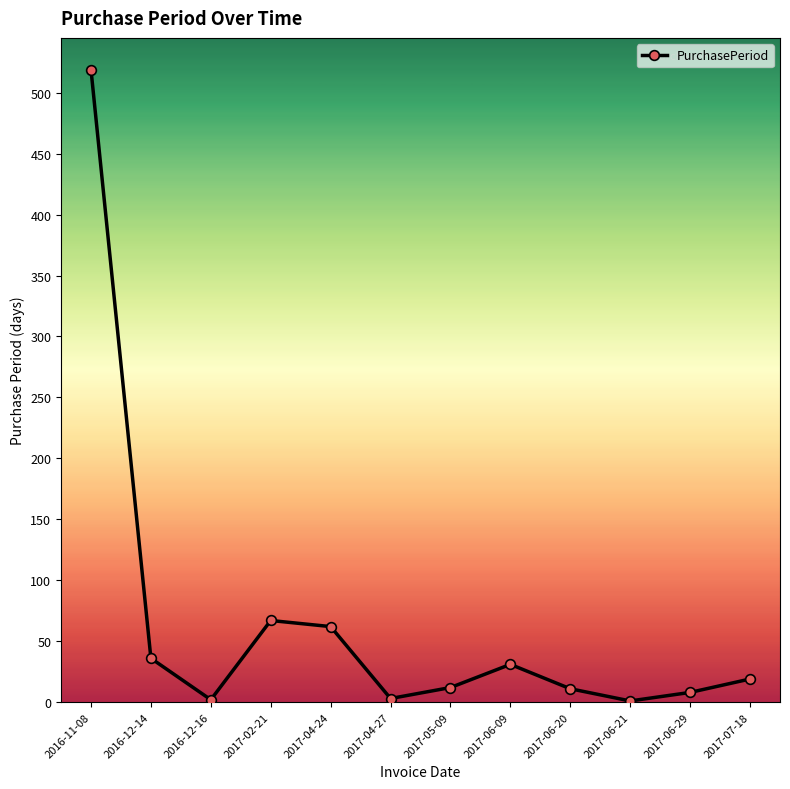

True or false: the data shows 62 at 2017-04-24.

True